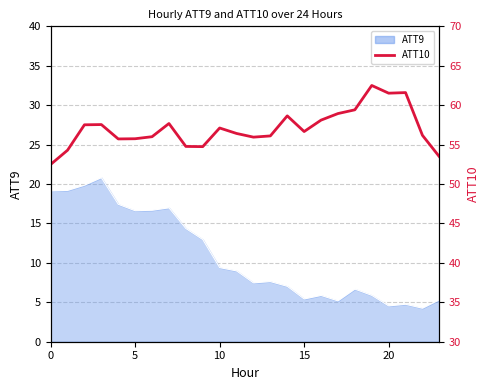

How many data points are above 56?

16